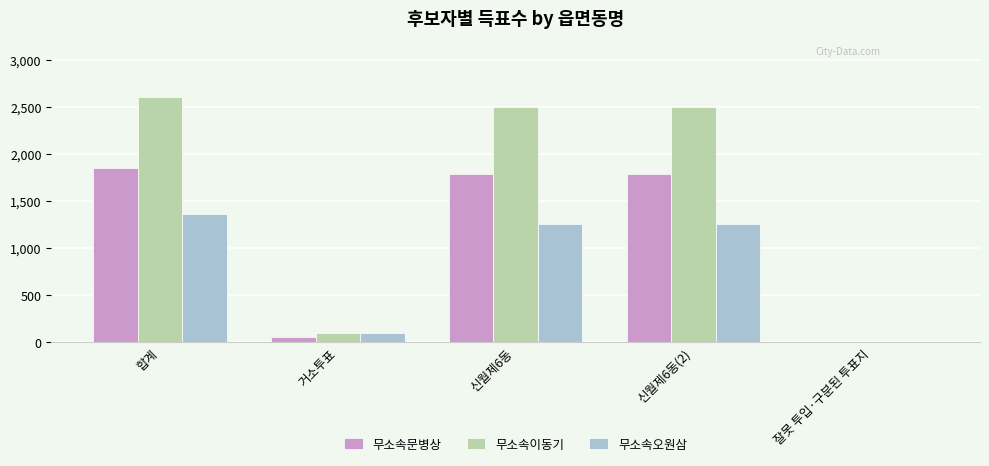

The 무소속오원삼 series shows 1260 at 신월제6동. True or false?

True